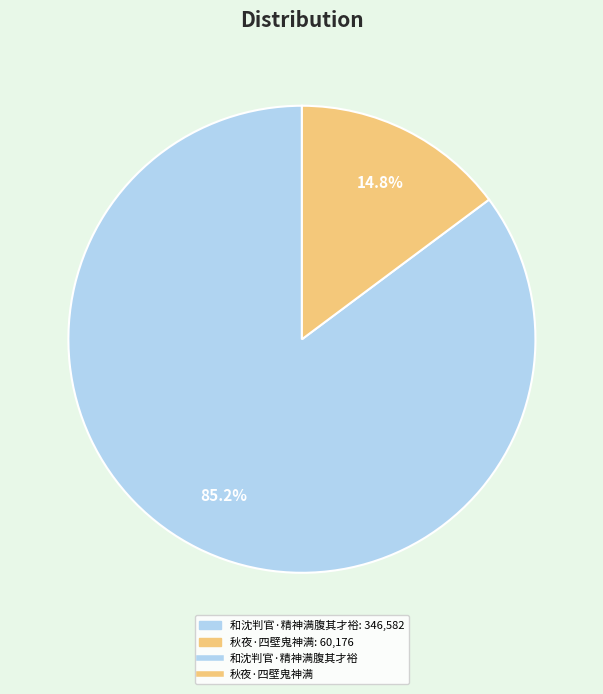

Is there any slice that represents more than half of the pie?

Yes